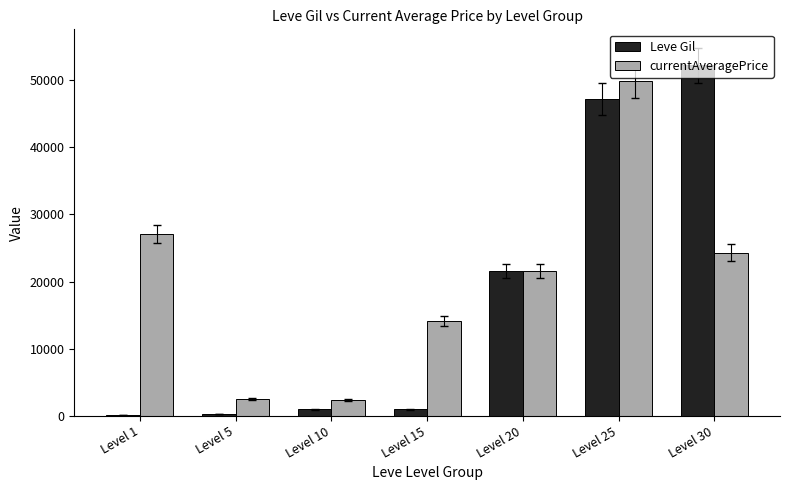

True or false: Leve Gil has a value of 160 at Level 1.

True